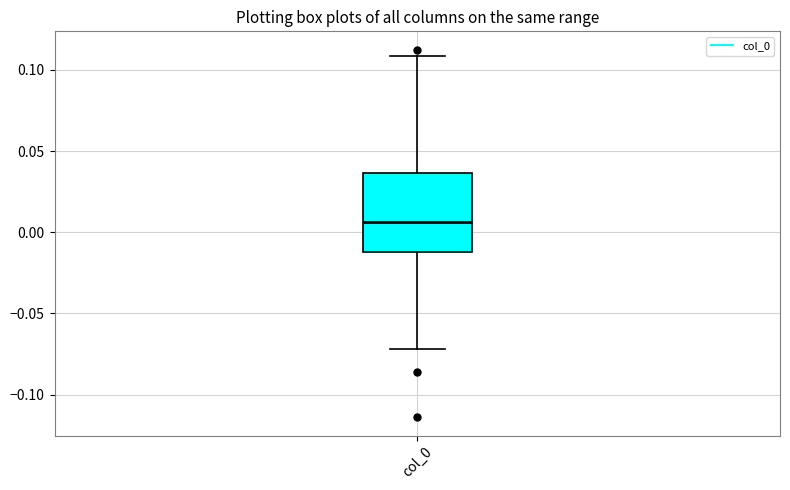

Read this box plot against the y-axis: the position of the median line, the range covered by the box, and the ends of both whiskers. The values are not printed on the chart, so give them approximately, as read against the axis.

median 0.005, box -0.010 to 0.035, whiskers -0.070 to 0.110